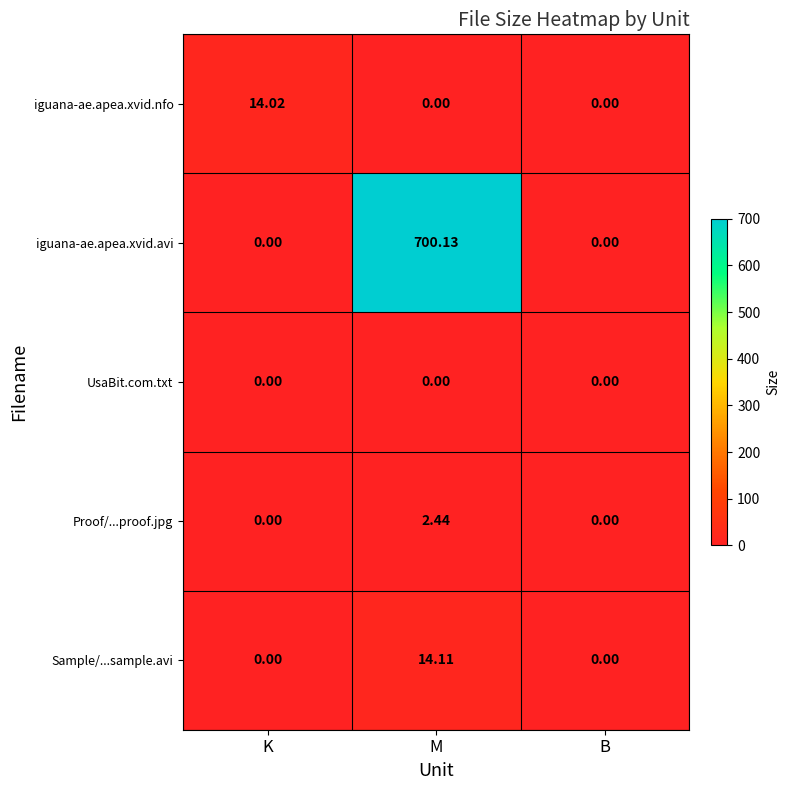

At which category is the sum across all series the highest?

M